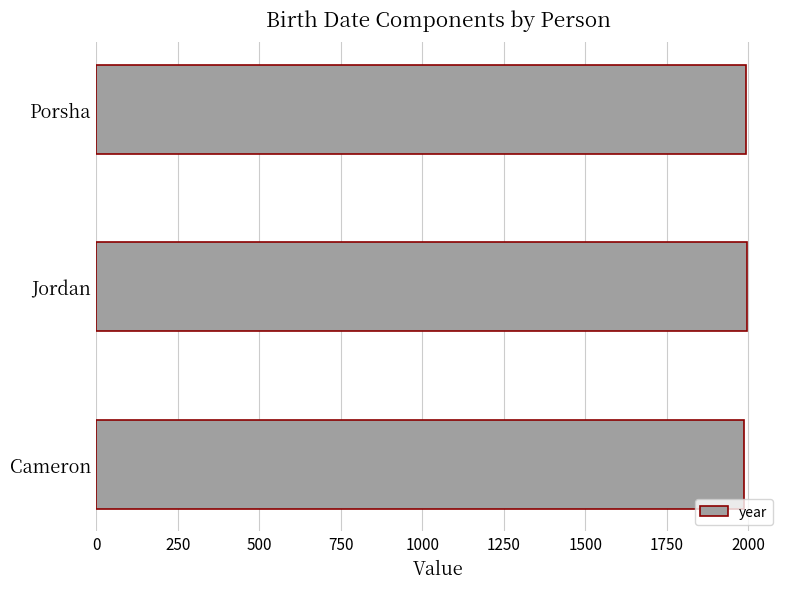

Read the value at Porsha.

1992